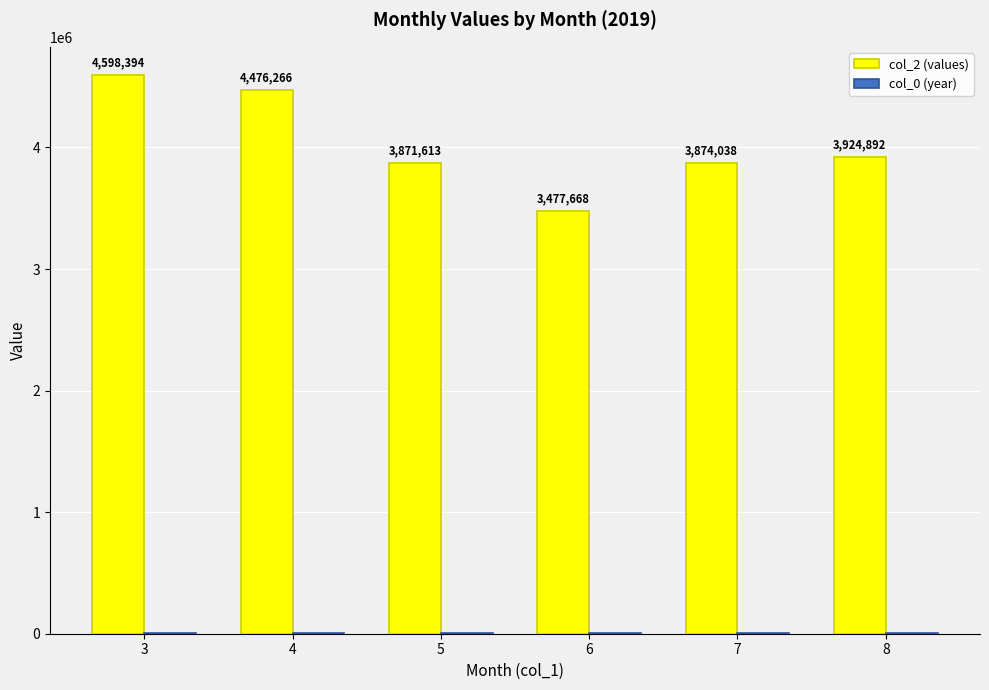

What is the total value across all series at 5?

3873632